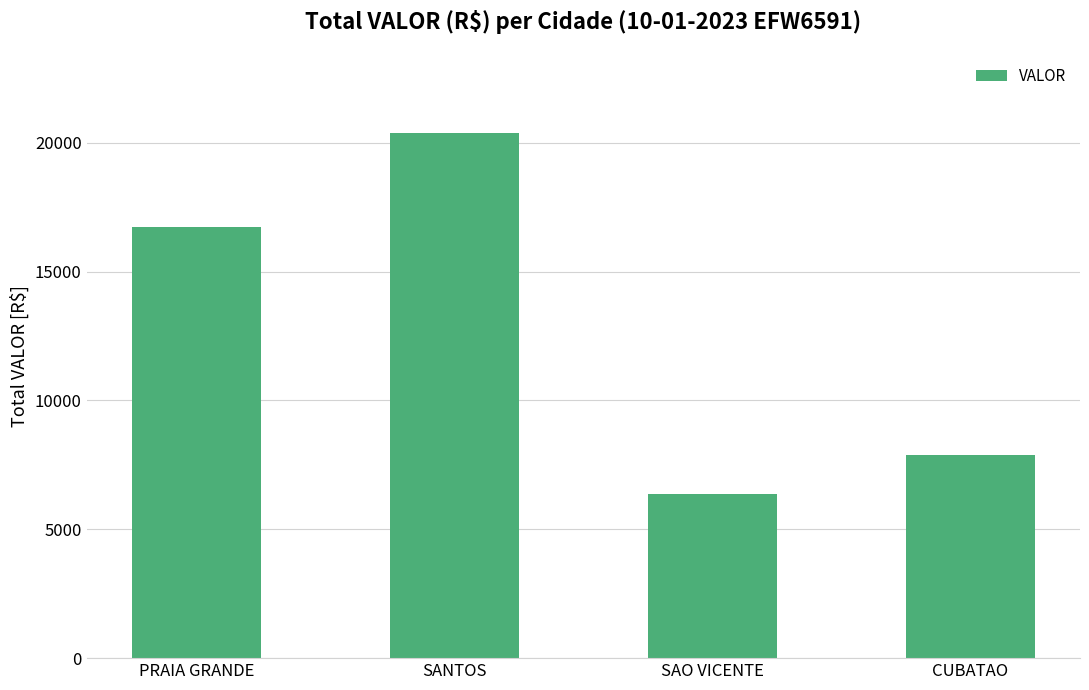

The value at PRAIA GRANDE is 8074.3. True or false?

False